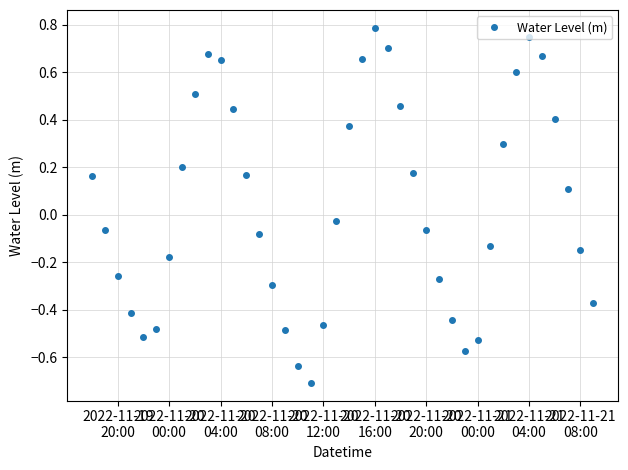

How many points are lower than both their immediate neighbors (excluding endpoints)?

3